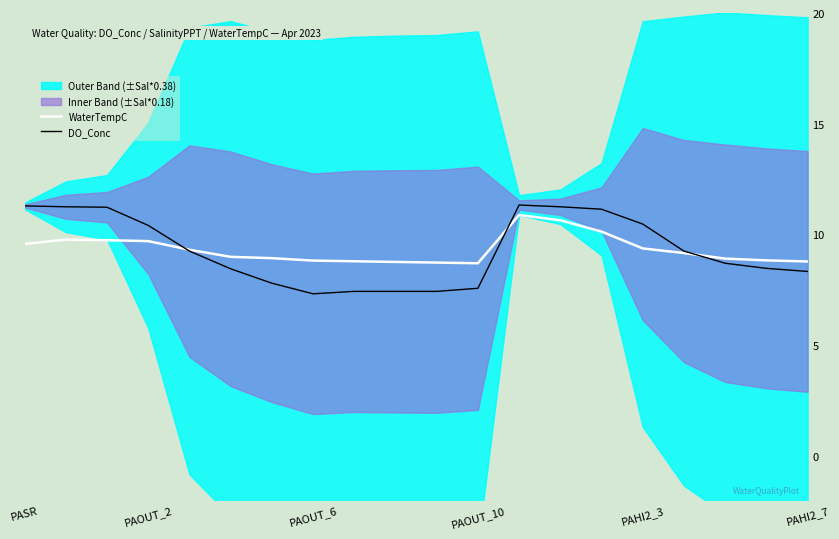

Is the value of WaterTempC at PASR greater than the value of DO_Conc at 17?

Yes